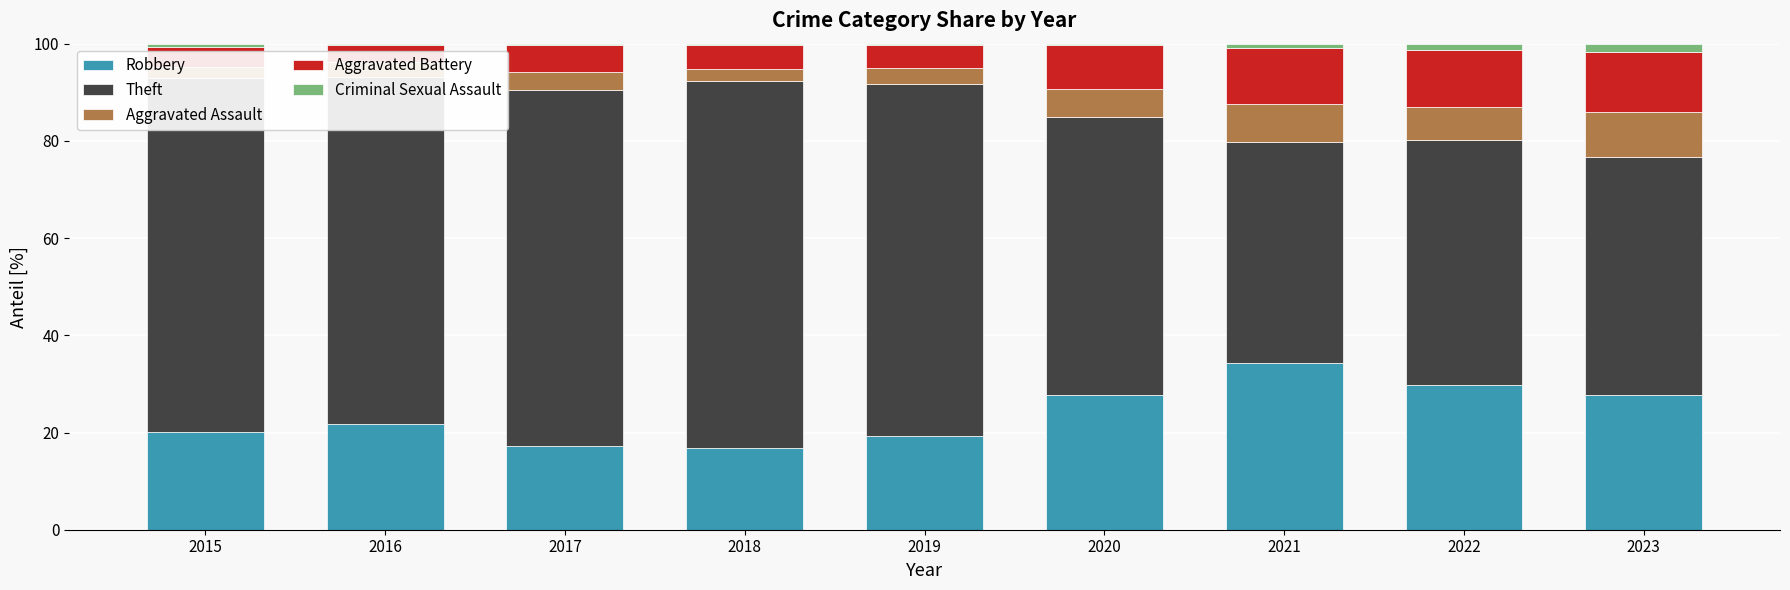

Which series has the largest range (max minus min)?

Theft